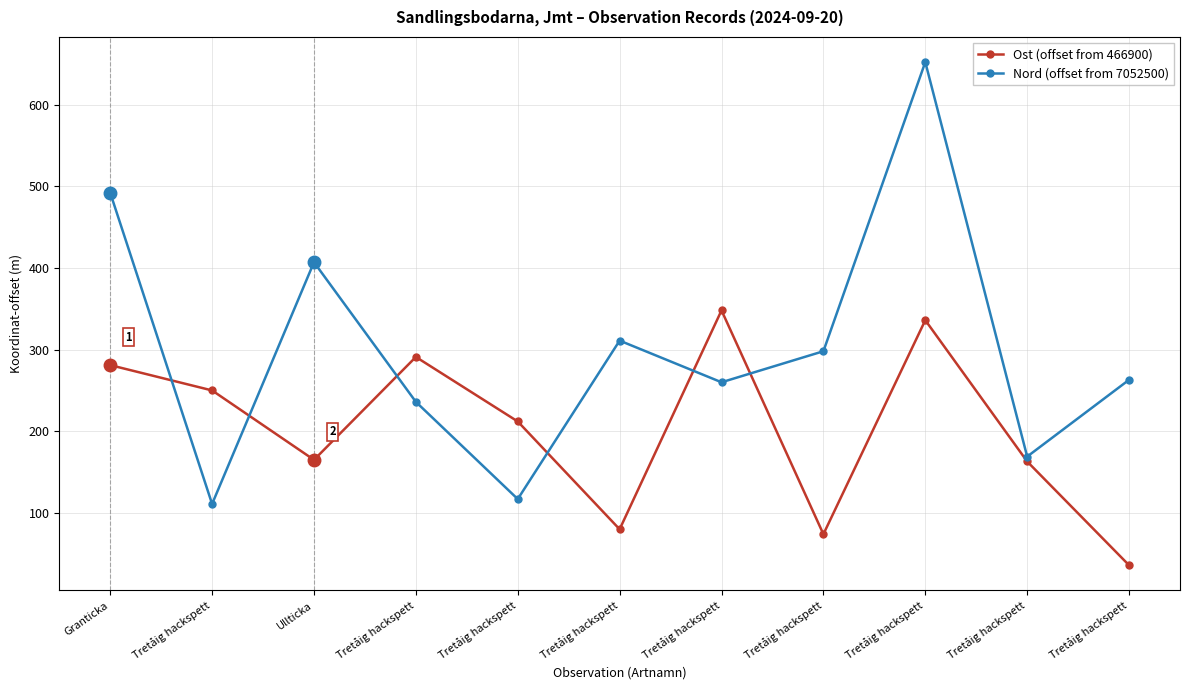

Is this an area chart (filled region under the line)?

No